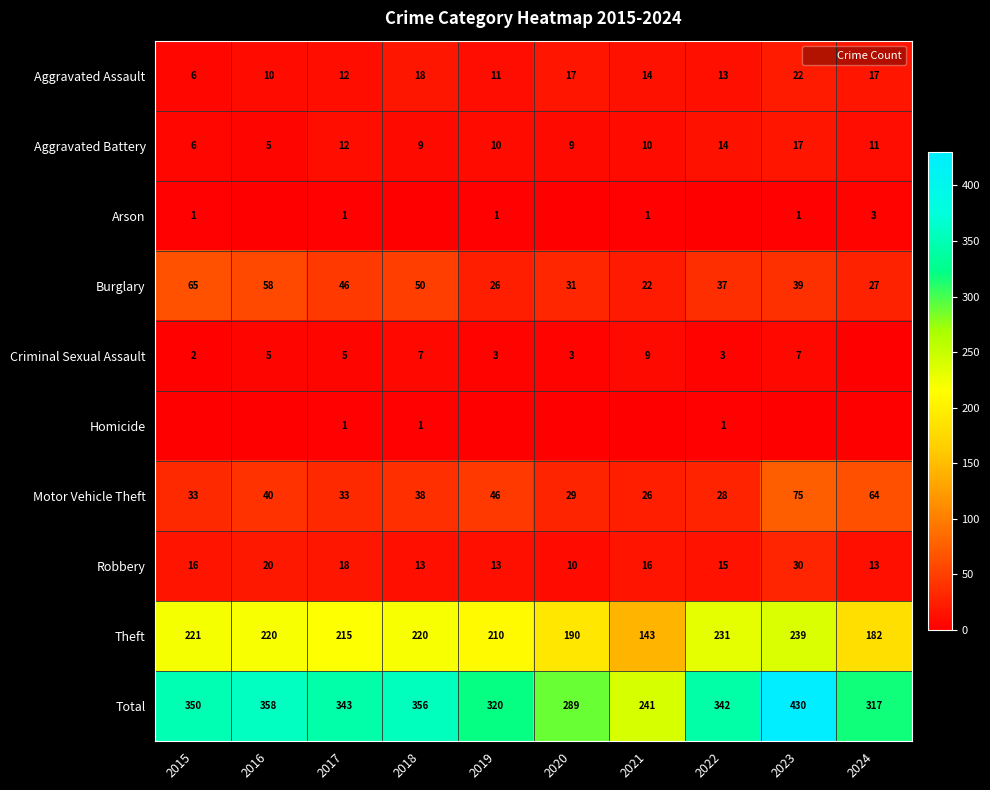

What is the difference between the second highest and second lowest values in the Burglary series?

32